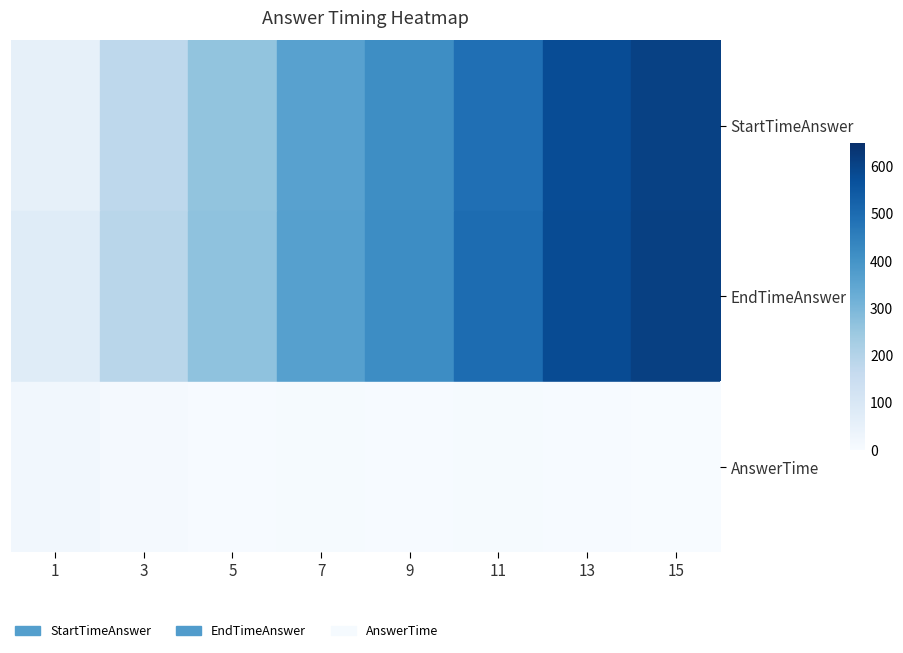

What is the minimum value shown in the chart?

2.1